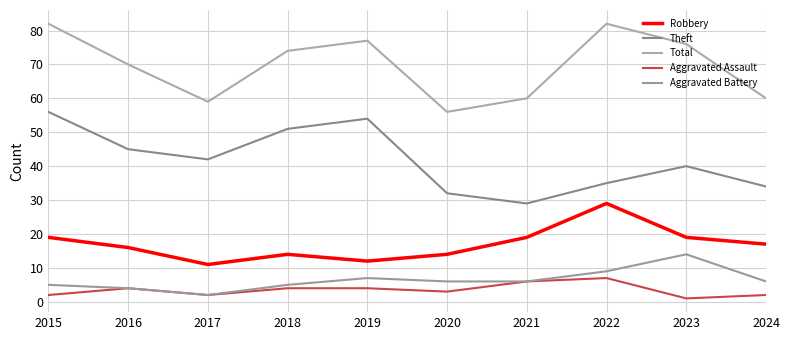

What is the difference between the Robbery values at 2024 and 2021?

2